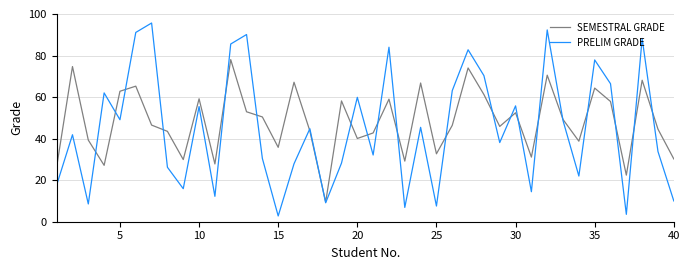

True or false: SEMESTRAL GRADE and PRELIM GRADE intersect in this chart.

True